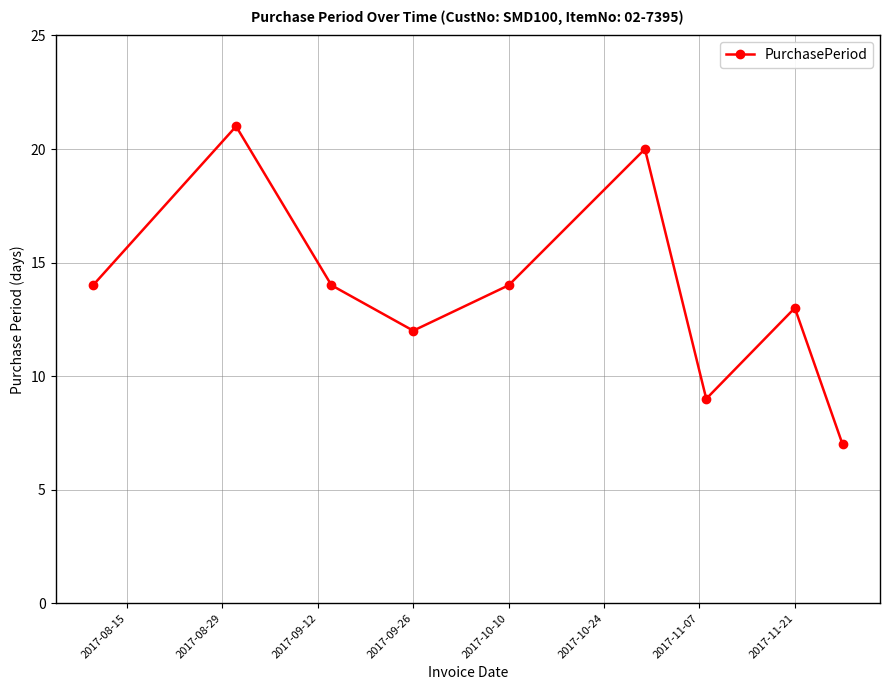

What is the value of the 1st point from the left?

14